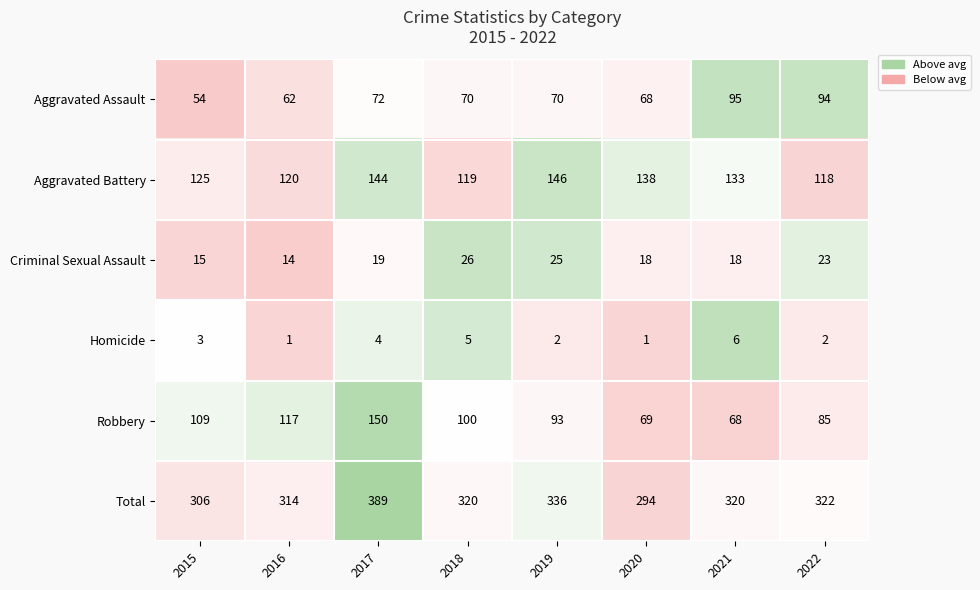

The Homicide series shows 3 at 2015. True or false?

True